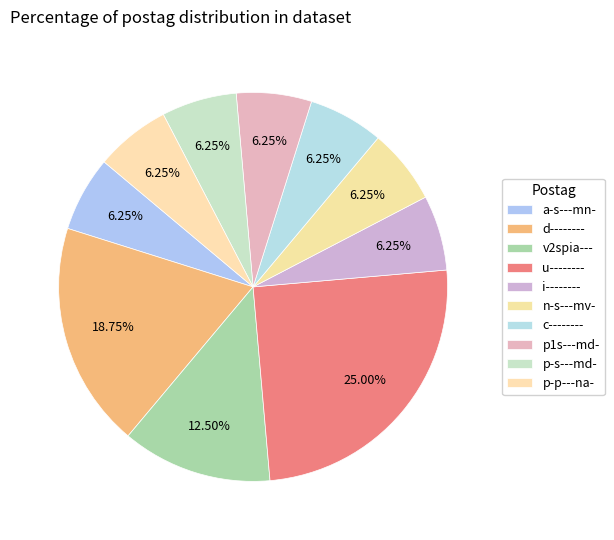

What percentage is the p-s---md- slice, to the nearest percent?

6%